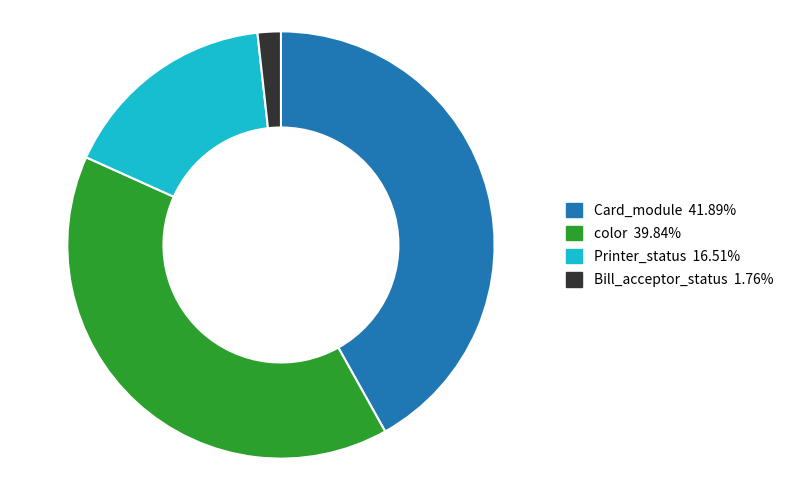

How many slices are in this pie chart?

4